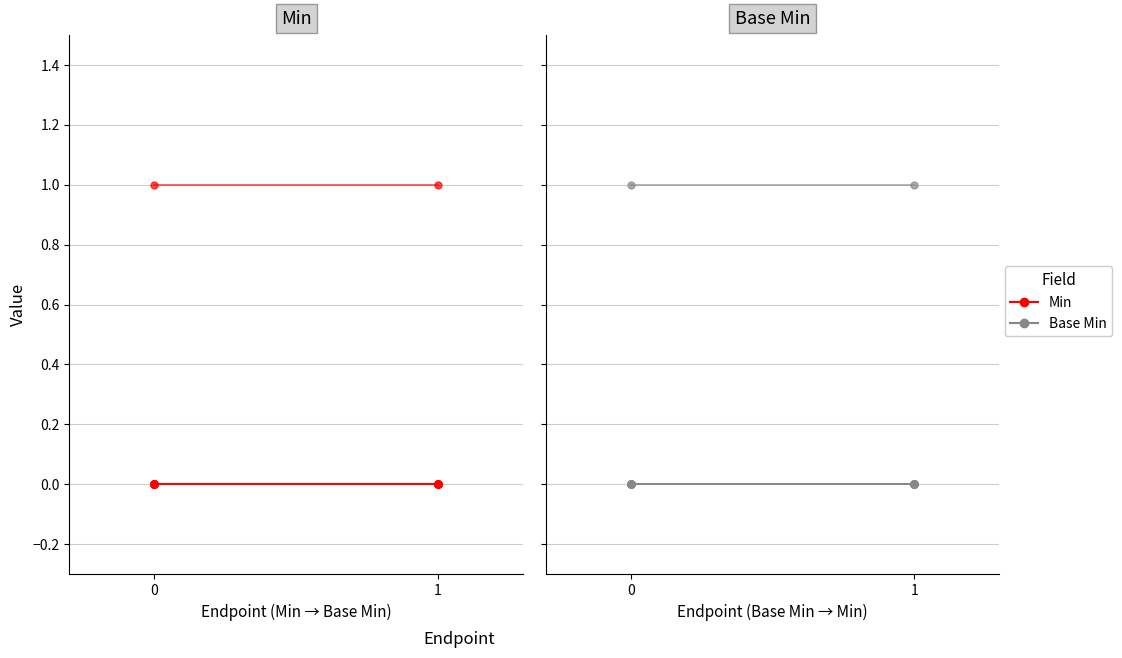

List the series in order of their peak value, lowest first.

Min, Base Min